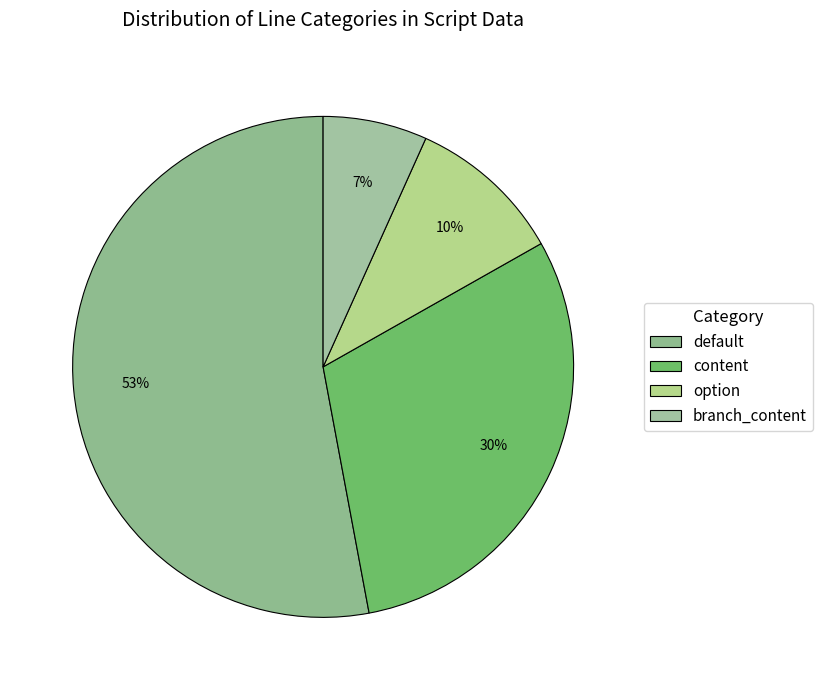

Between option and branch_content, which is larger?

option